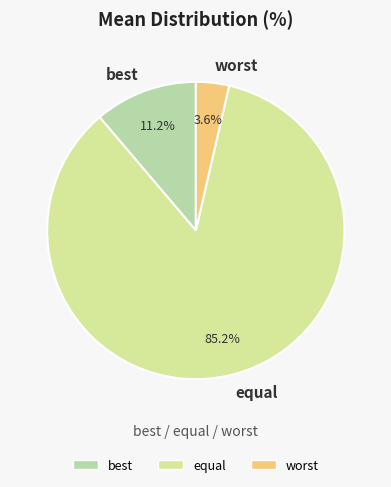

Is it true that best is 11% of the pie?

True